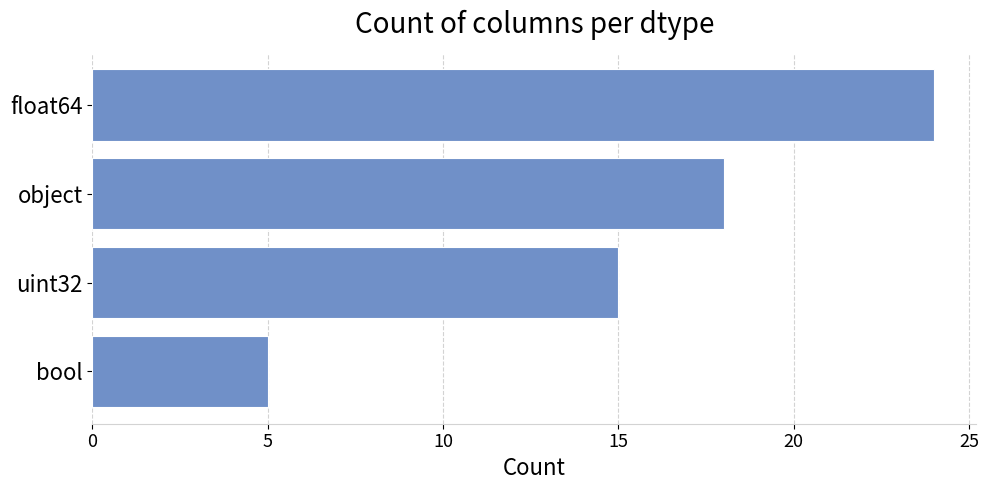

What is the change in value from uint32 to bool?

-10